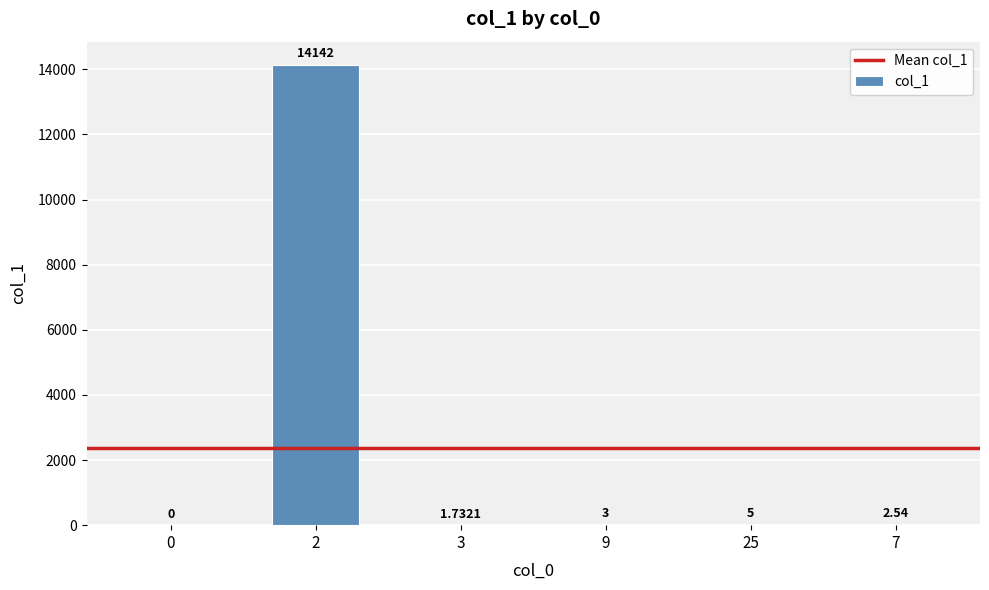

Which has a higher value, 25 or 3?

25